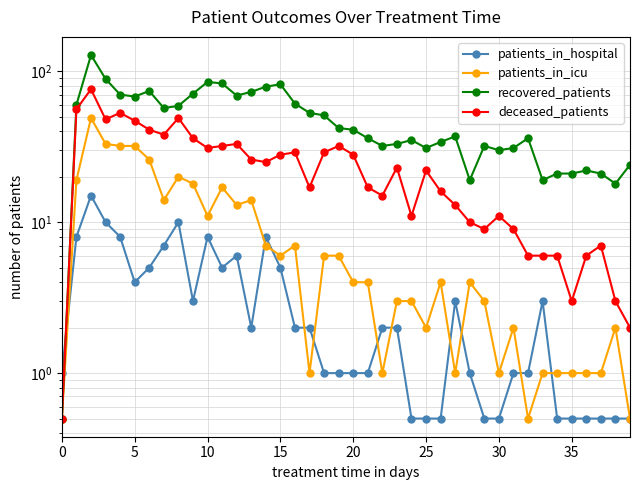

True or false: patients_in_icu and recovered_patients intersect in this chart.

False